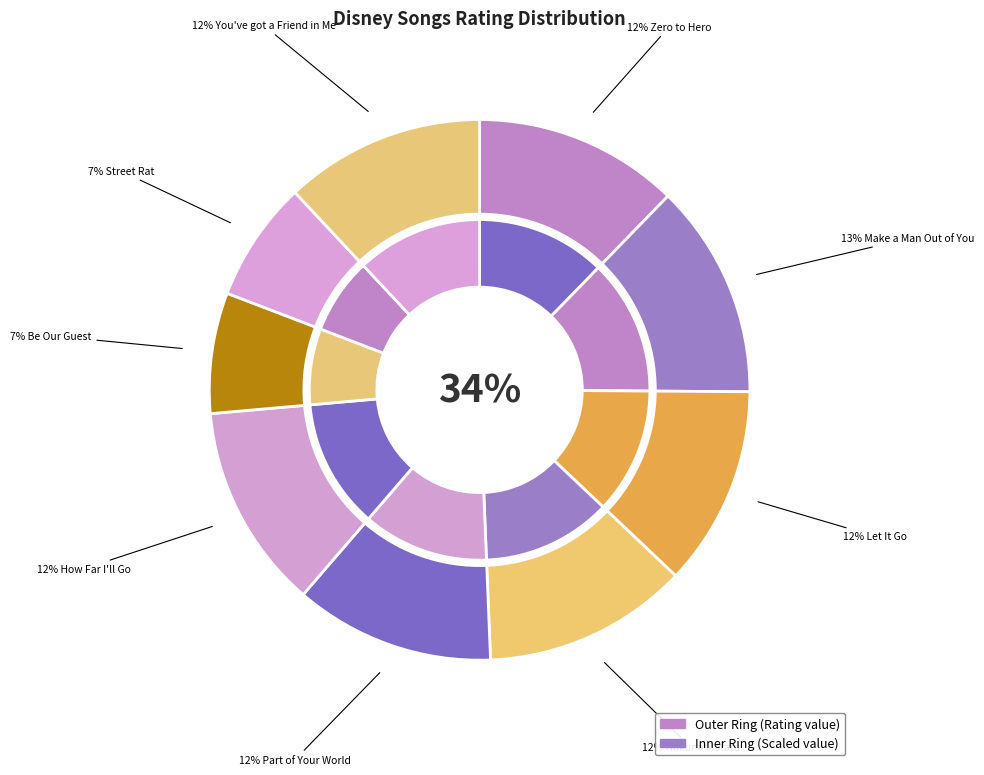

Is there any slice that represents more than half of the pie?

No